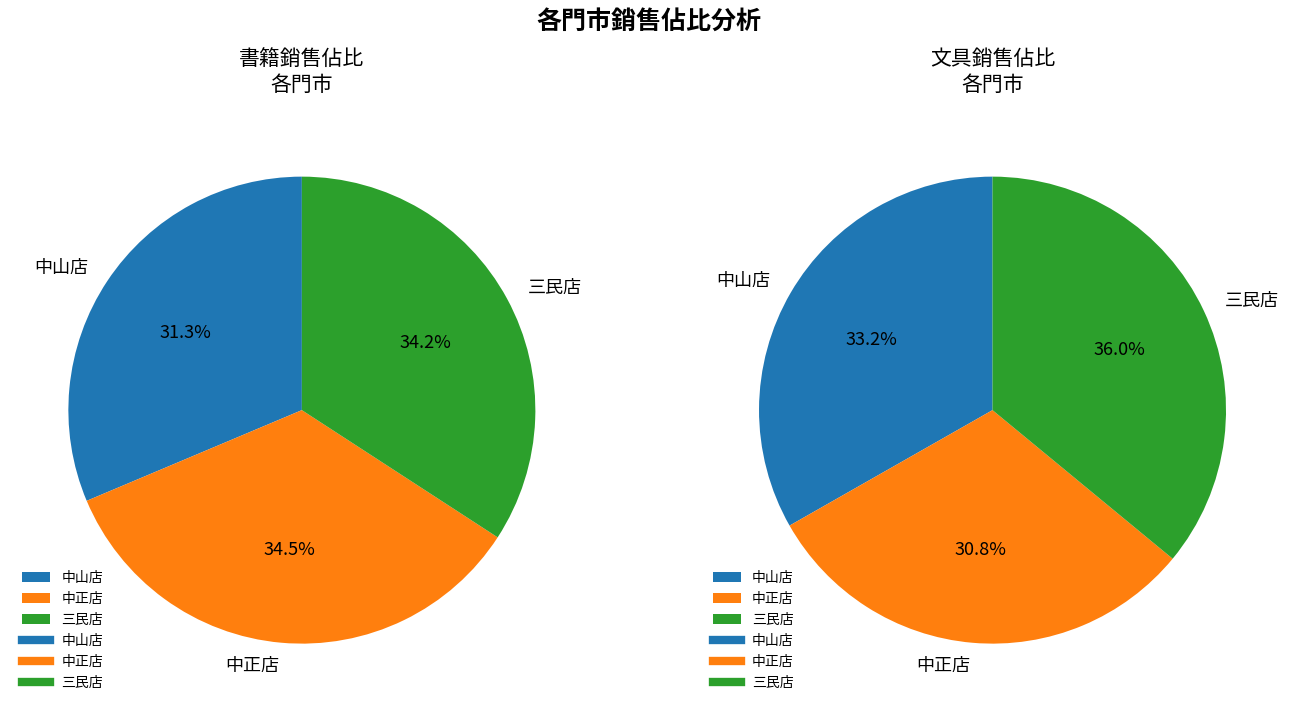

To the nearest percent, what is the difference between the 中正店 and 三民店 slice percentages?

5%